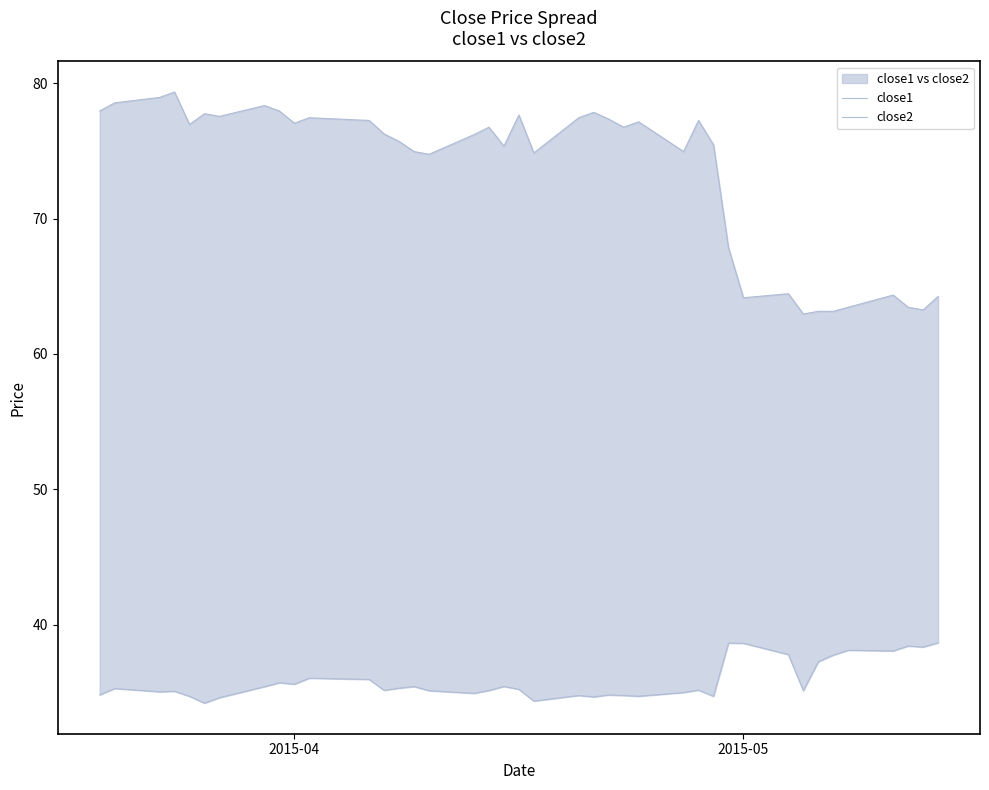

True or false: close1 and close2 intersect in this chart.

False